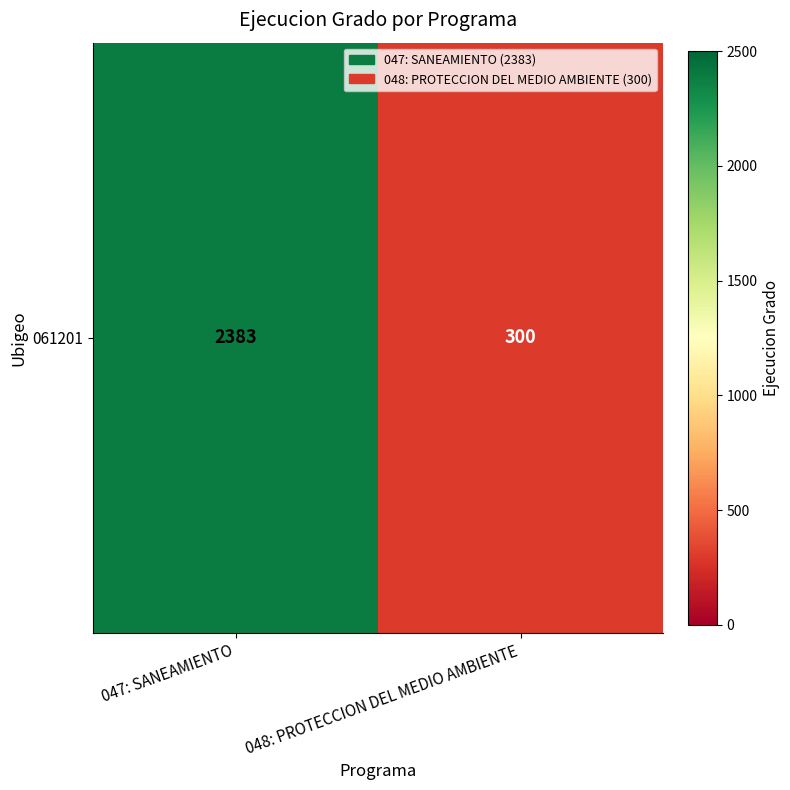

True or false: the data shows 300 at 048: PROTECCION DEL MEDIO AMBIENTE.

True